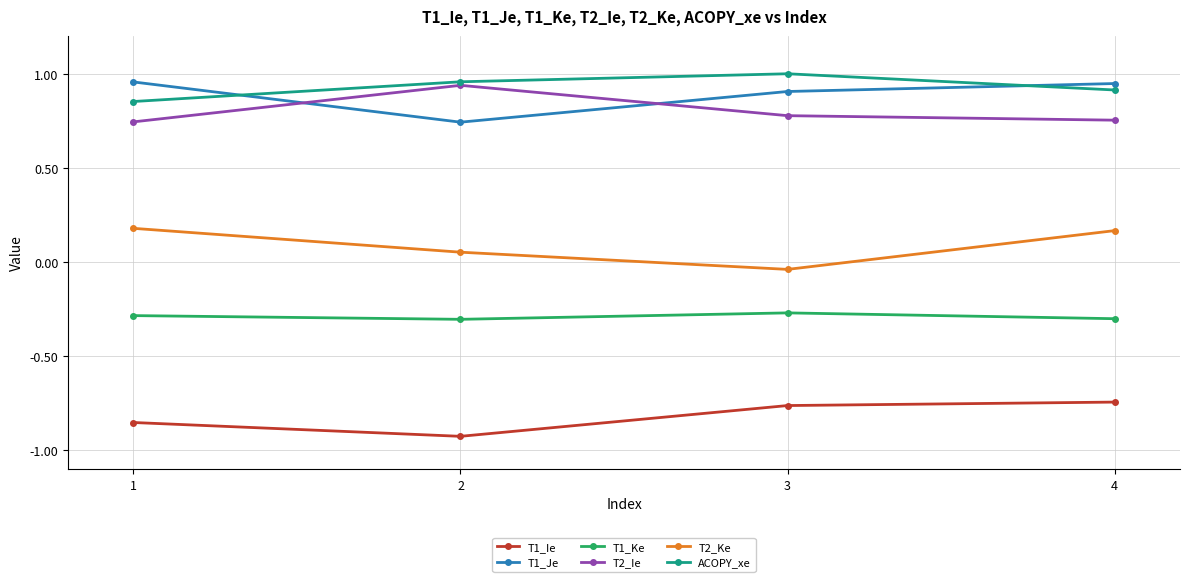

True or false: T1_Ke has more than 2 interior local peaks.

False